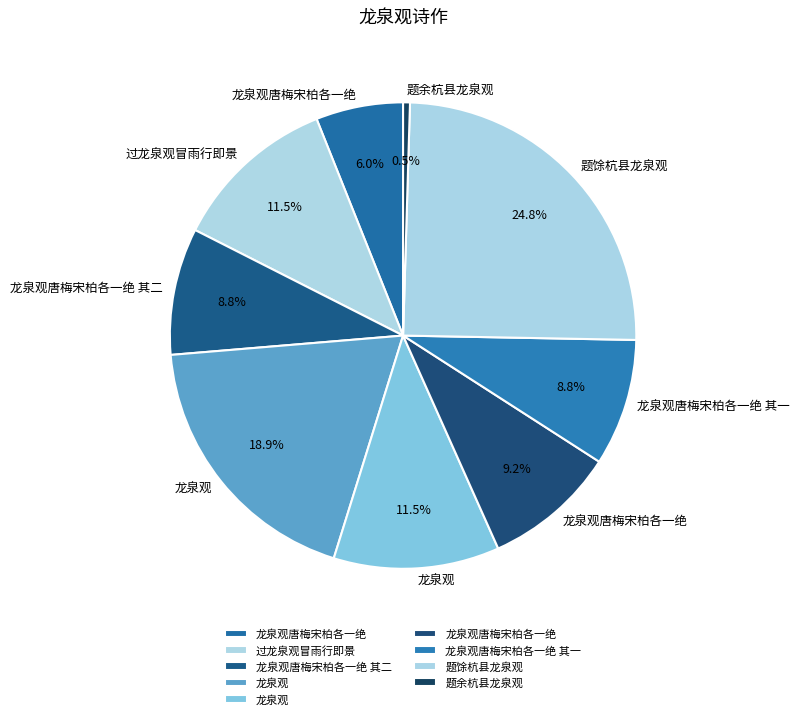

Count the number of slices in the pie.

9